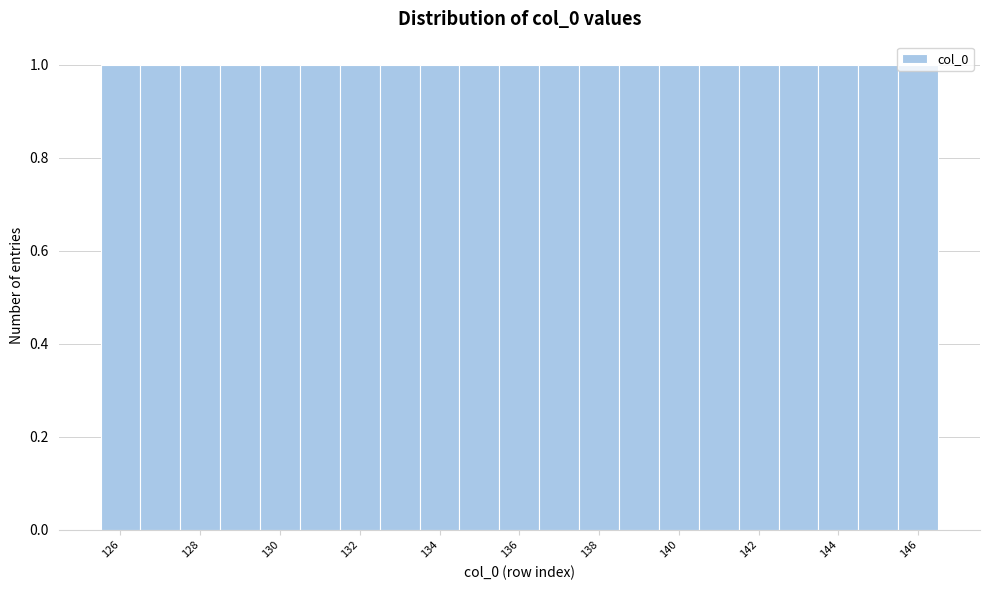

Reading left to right, list every bar in this chart as the range it spans on the x-axis followed by its height. Neither the bar edges nor the heights are printed on the chart, so give them approximately, as read against the axes.

125.5 to 126.5: 1
126.5 to 127.5: 1
127.5 to 128.5: 1
128.5 to 129.5: 1
129.5 to 130.5: 1
130.5 to 131.5: 1
131.5 to 132.5: 1
132.5 to 133.5: 1
133.5 to 134.5: 1
134.5 to 135.5: 1
135.5 to 136.5: 1
136.5 to 137.5: 1
137.5 to 138.5: 1
138.5 to 139.5: 1
139.5 to 140.5: 1
140.5 to 141.5: 1
141.5 to 142.5: 1
142.5 to 143.5: 1
143.5 to 144.5: 1
144.5 to 145.5: 1
145.5 to 146.5: 1